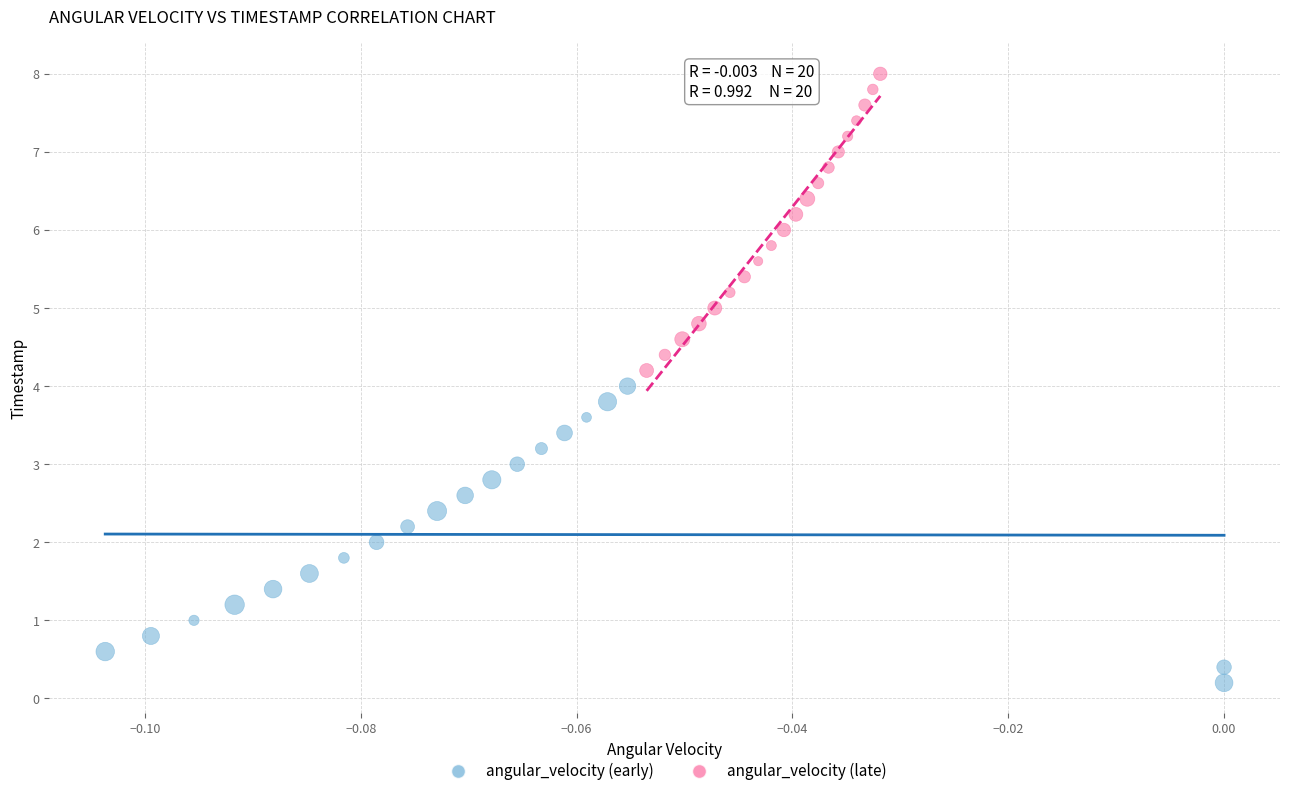

What are all the series names shown in the legend?

angular_velocity (early), angular_velocity (late)